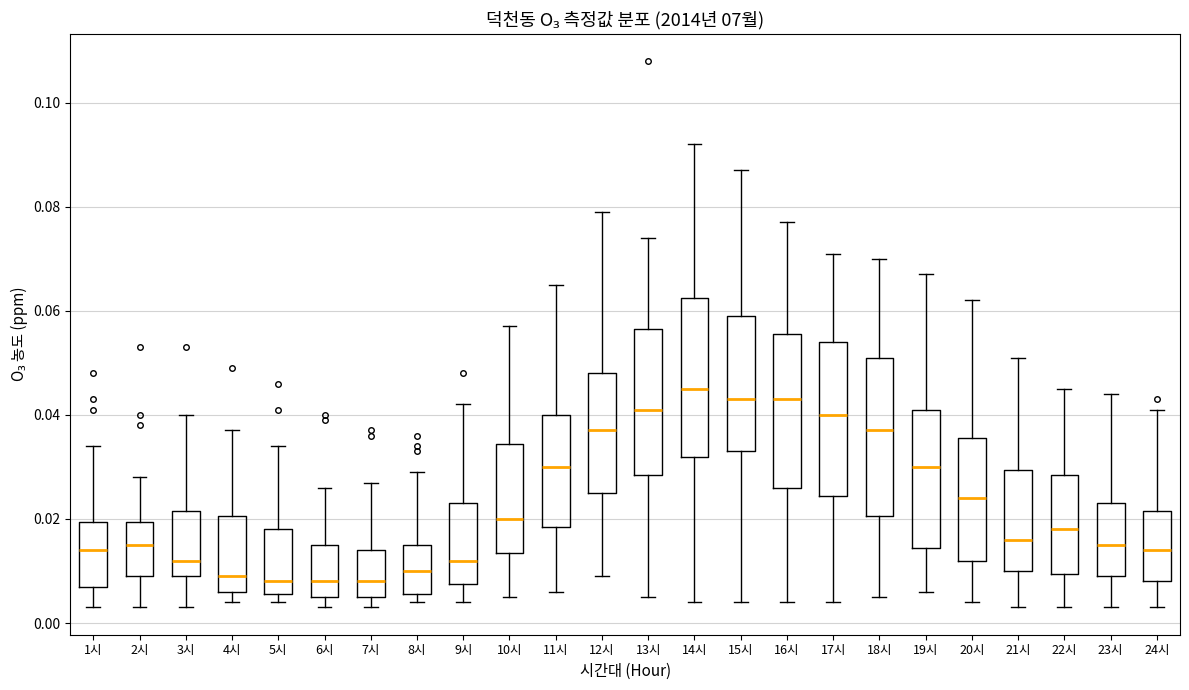

Where does the lower whisker of the box for 11시 end on the y-axis? The values are not printed on the chart, so give them approximately, as read against the axis.

0.006